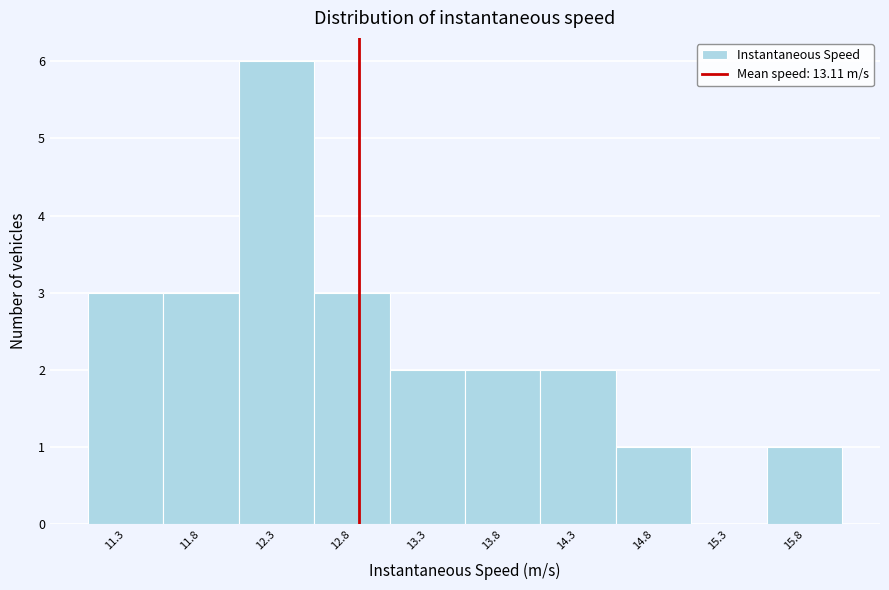

Reading left to right, transcribe all the data shown in this chart.

11.3=3	11.8=3	12.3=6	12.8=3	13.3=2	13.8=2	14.3=2	14.8=1	15.3=0	15.8=1